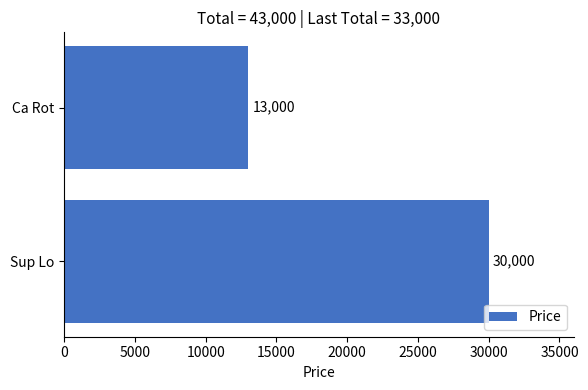

What is the average value?

21500